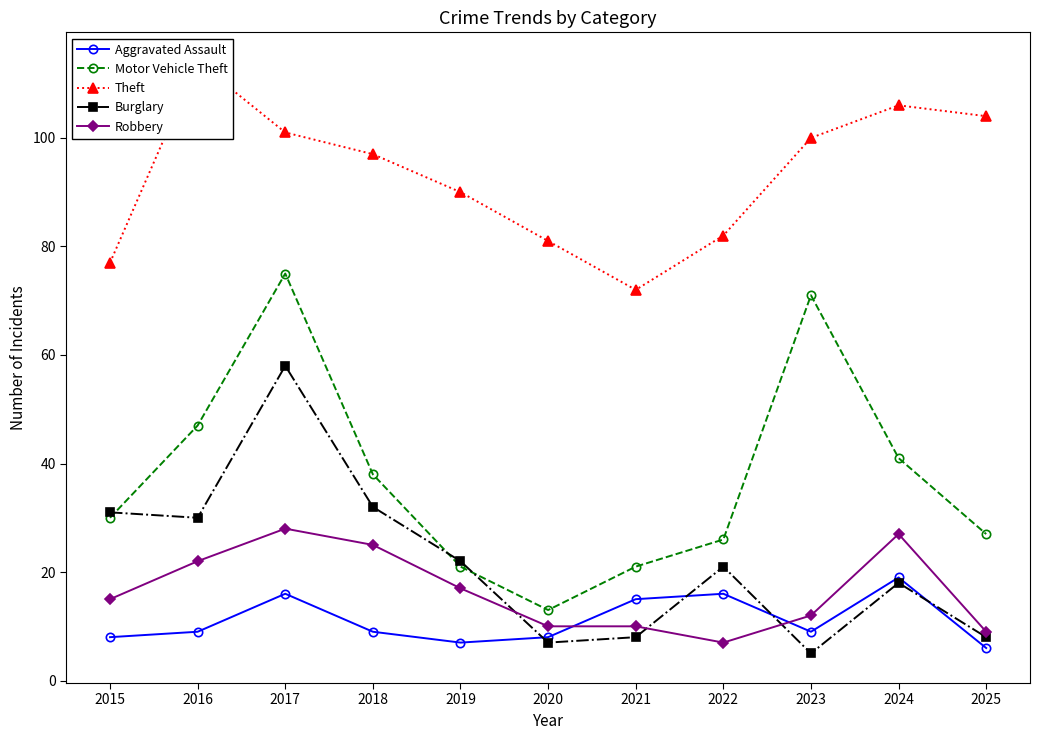

Between 2018 and 2025, which series saw the biggest shift?

Burglary